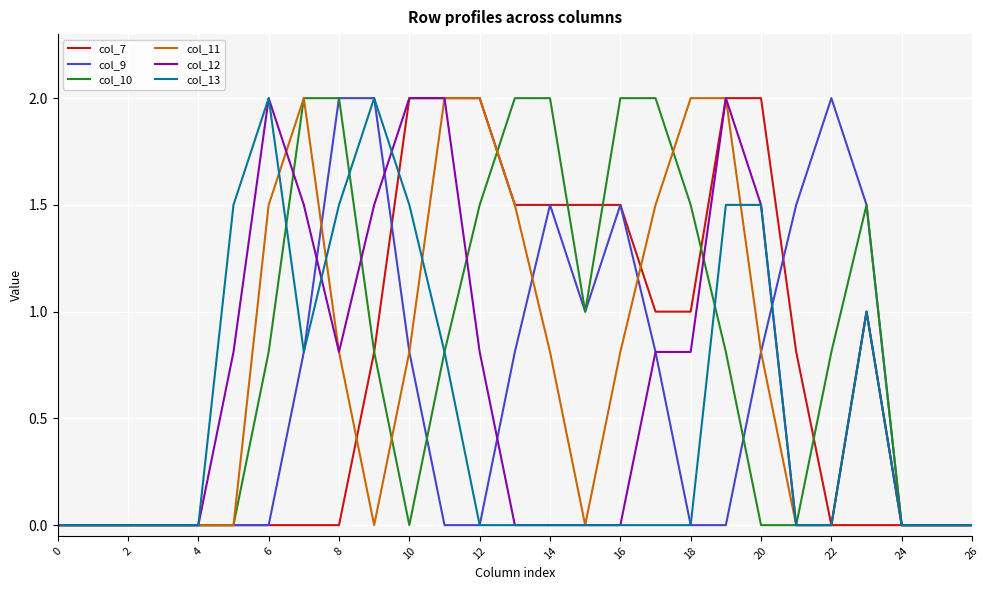

What is the highest value of the col_10 series?

2.0